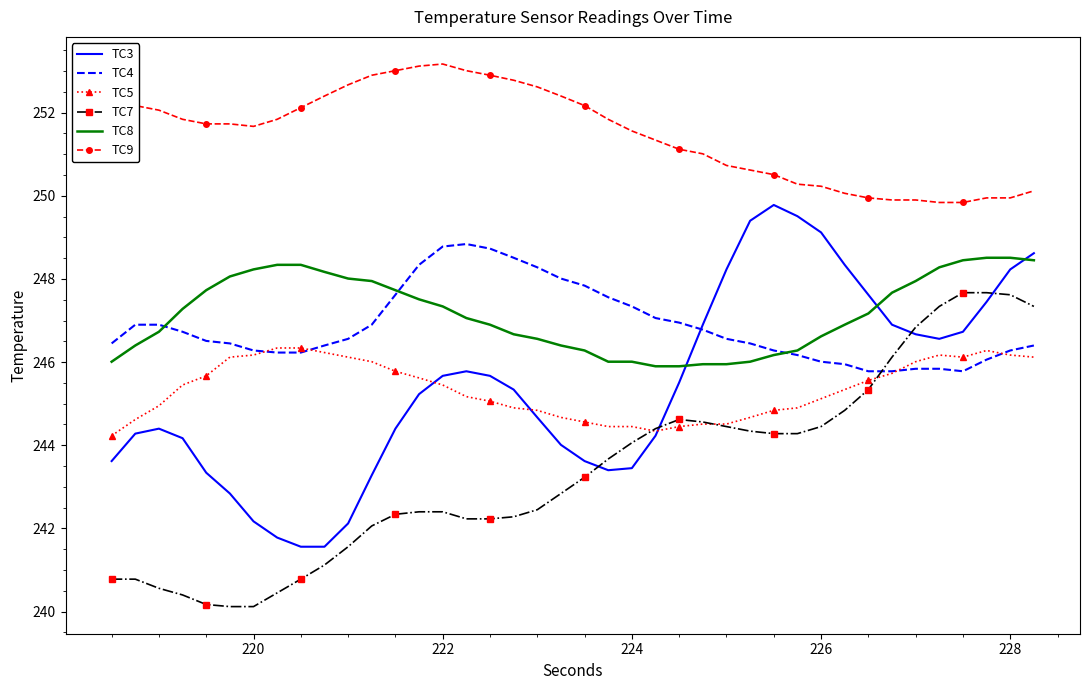

True or false: TC9 and TC4 cross at least once.

False